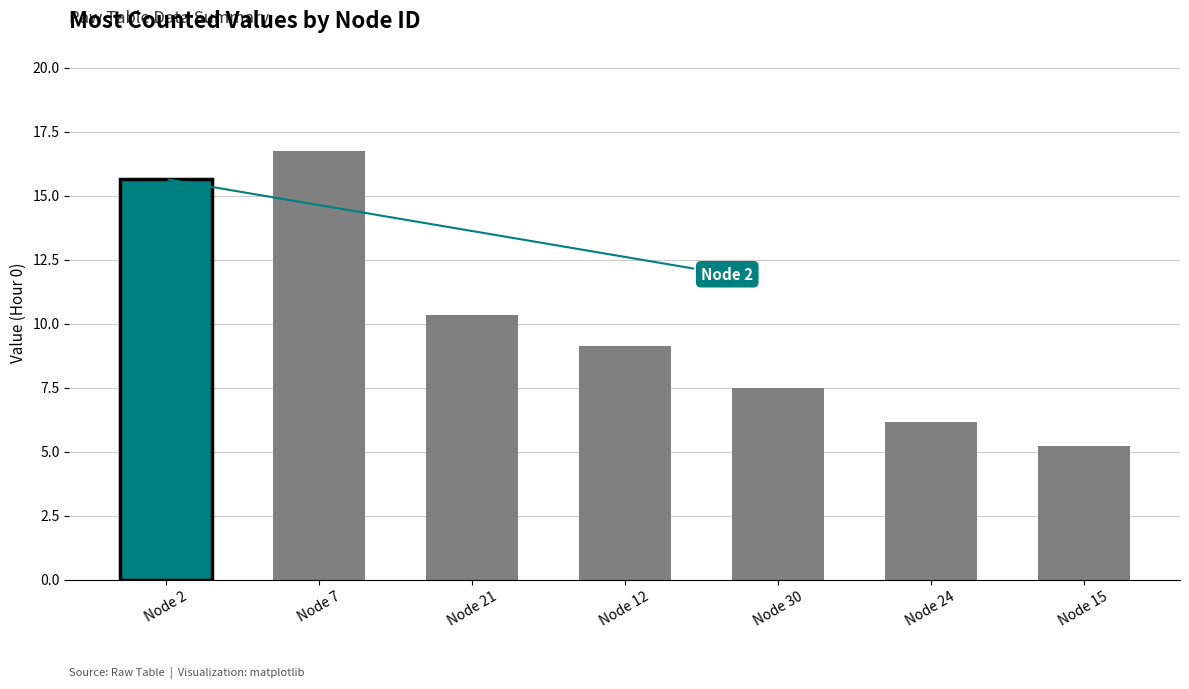

Where is the data nearest to the value 10?

Node 21